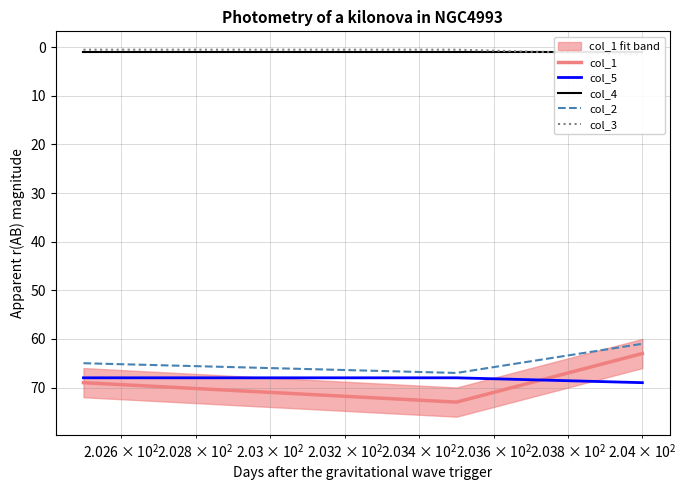

What is the lowest value of the col_2 series?

61